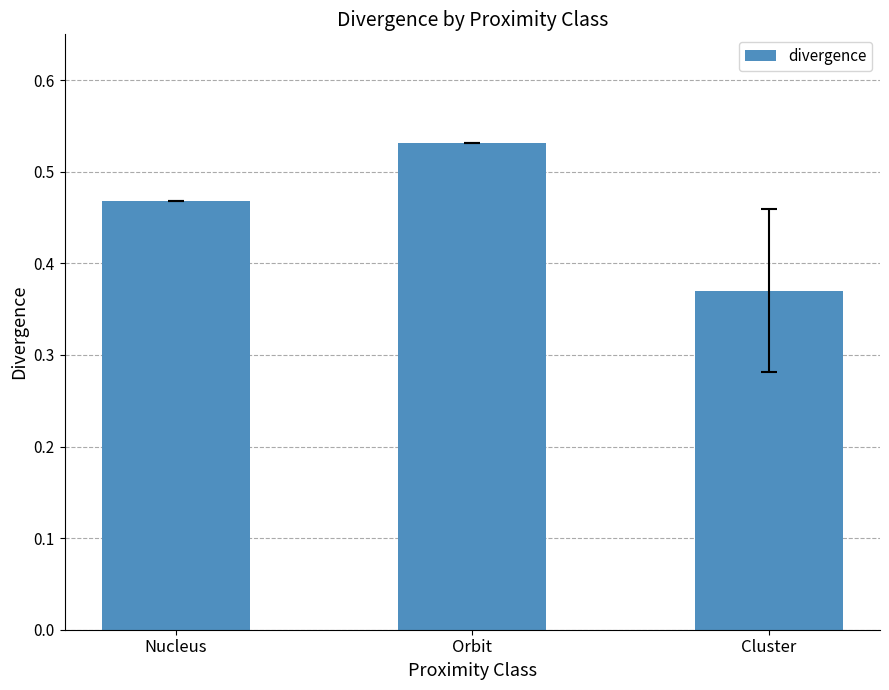

True or false: the data shows 0.2 at Nucleus.

False